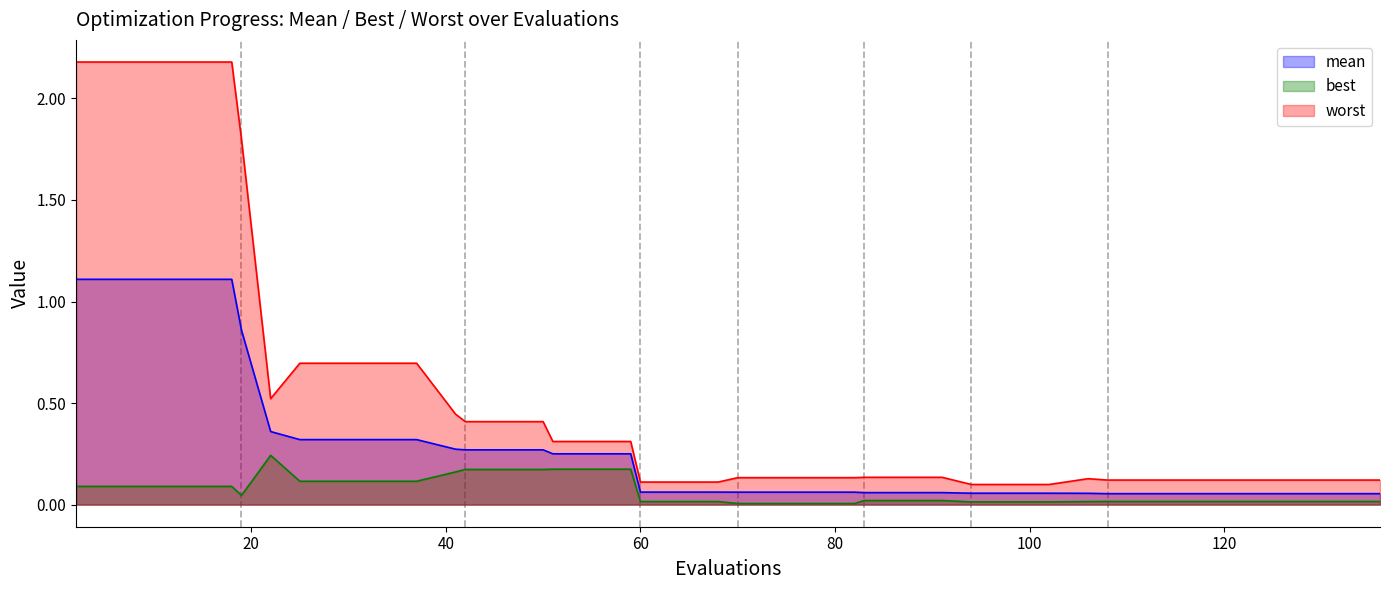

The value of best at 83 is 0.0. True or false?

False